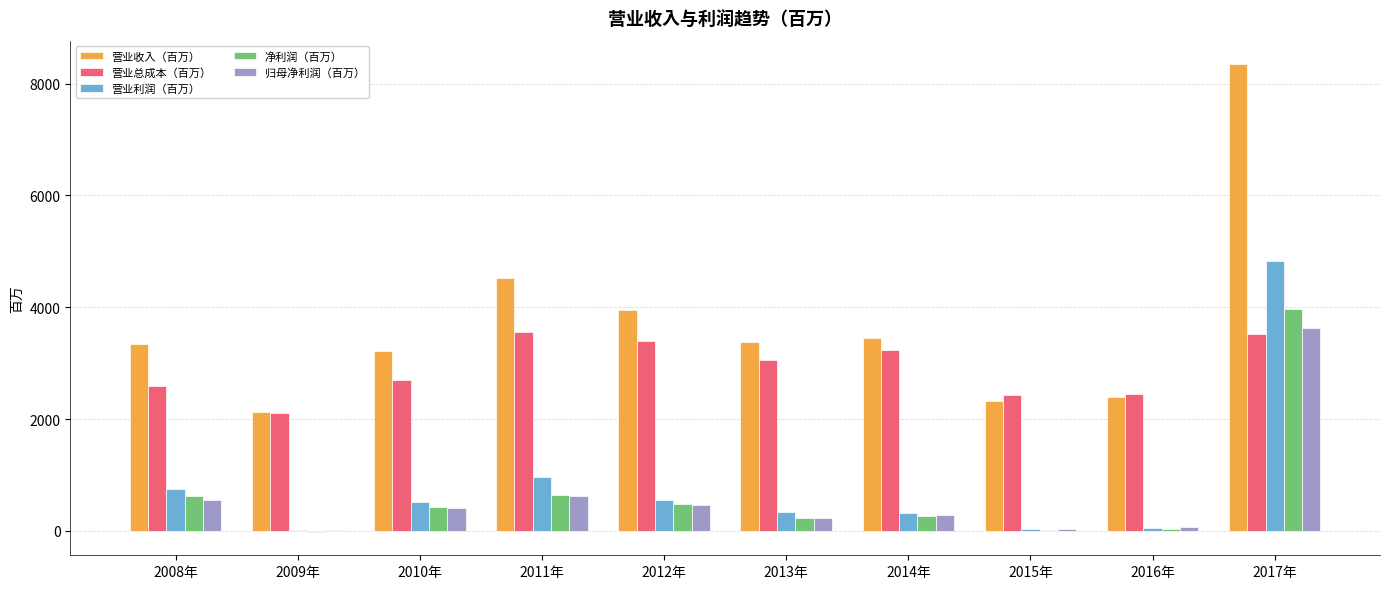

Which series changed the most between 2016年 and 2017年?

营业收入（百万）